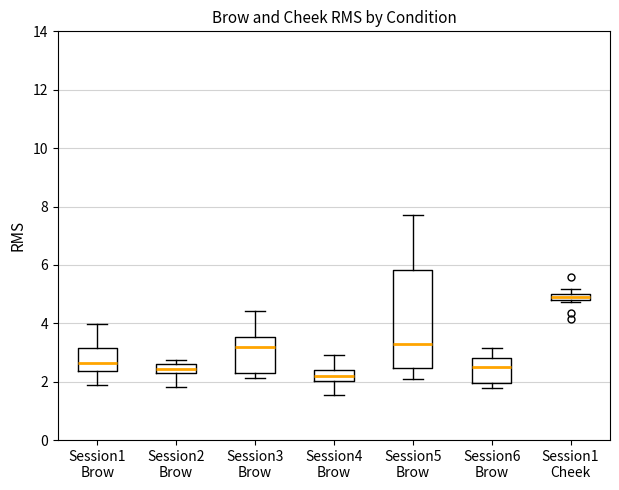

Which box has the lowest median line?

Session4 Brow